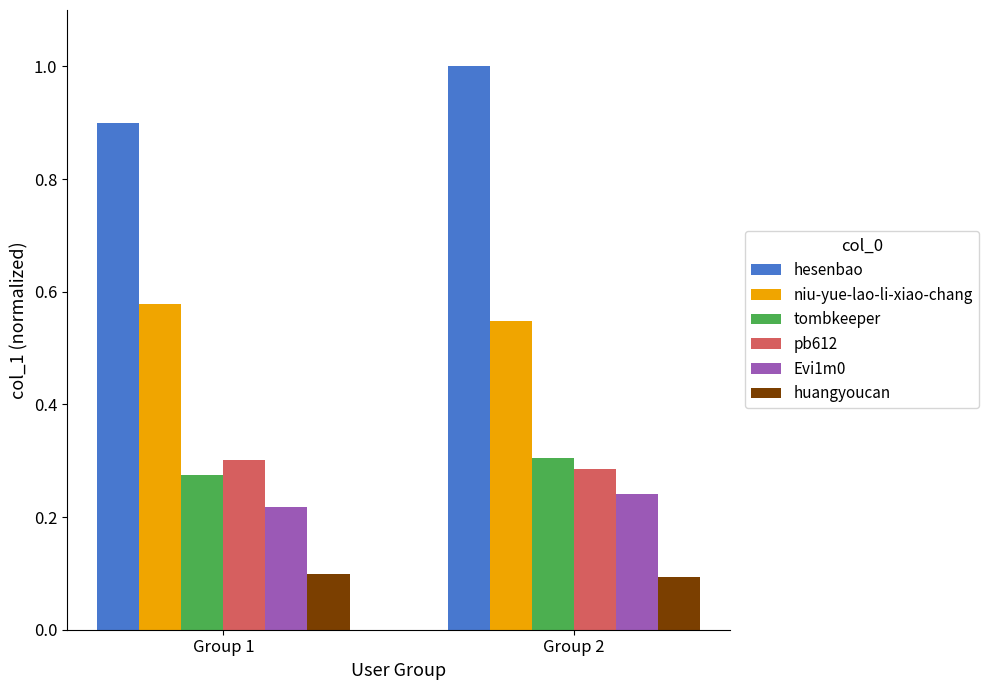

At which label is Evi1m0 closest to 0?

Group 1